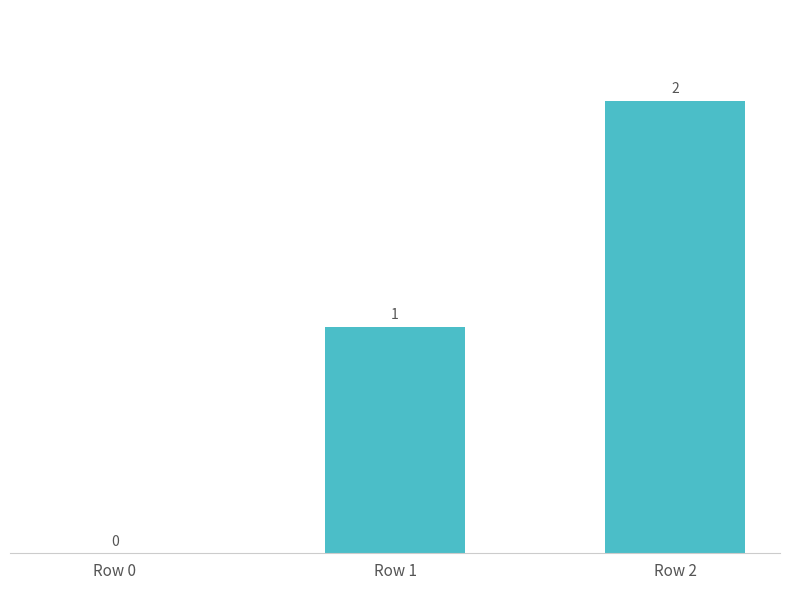

What is the sum of the values at Row 0 and Row 1?

1